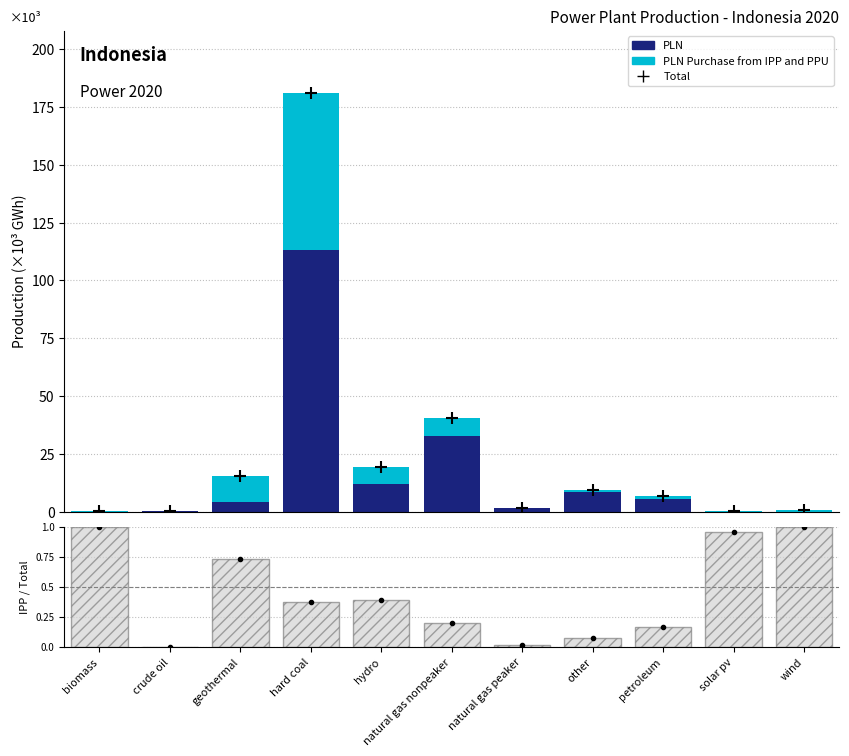

What is the total value across all series at hard coal?

361738.7